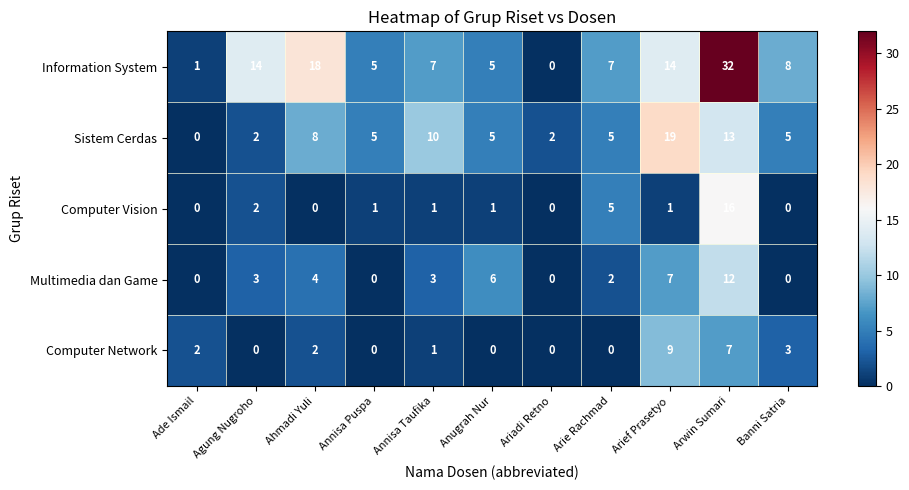

Is it true that Sistem Cerdas equals 4 at Ahmadi Yuli?

False